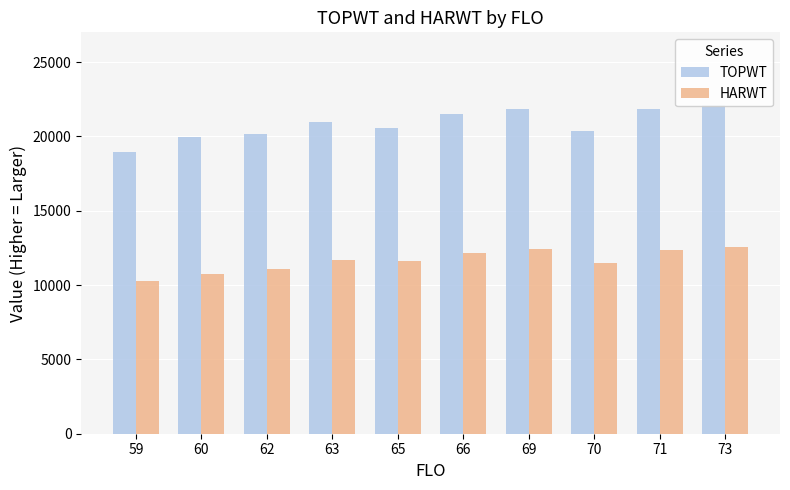

At how many categories does at least one series exceed 11545?

10